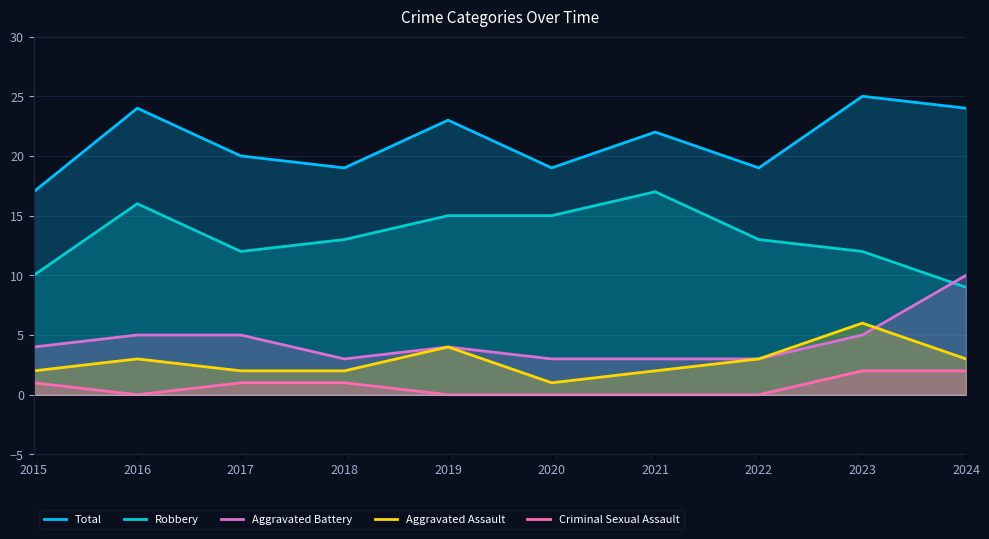

At which category does Robbery reach its first local valley?

2017